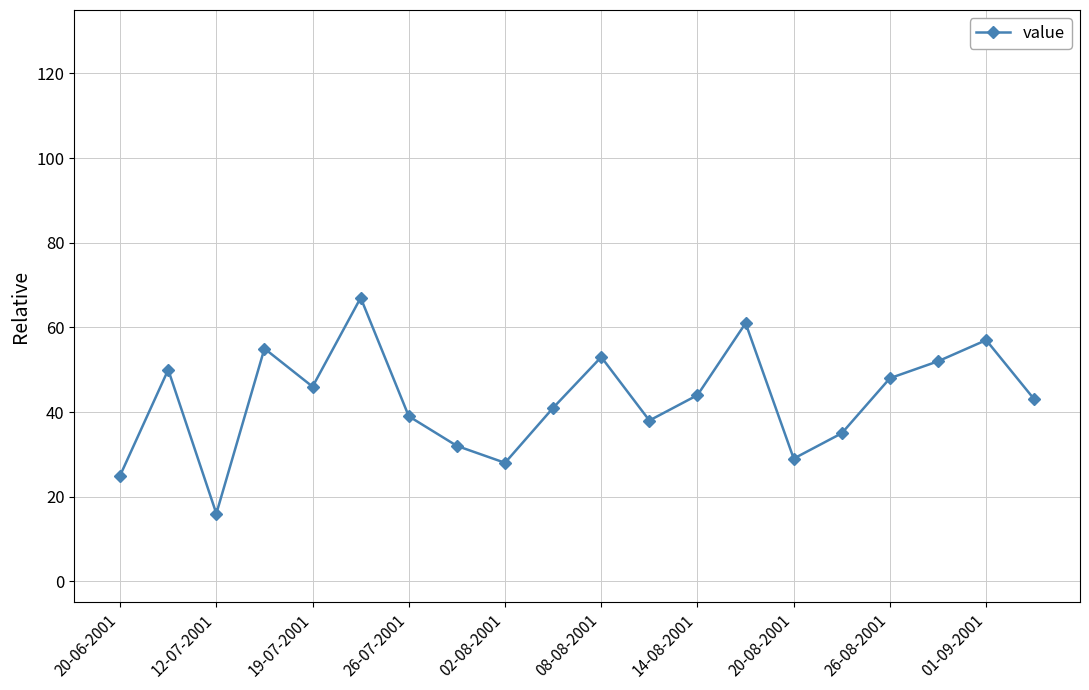

What is the difference between the second highest and second lowest values?

36